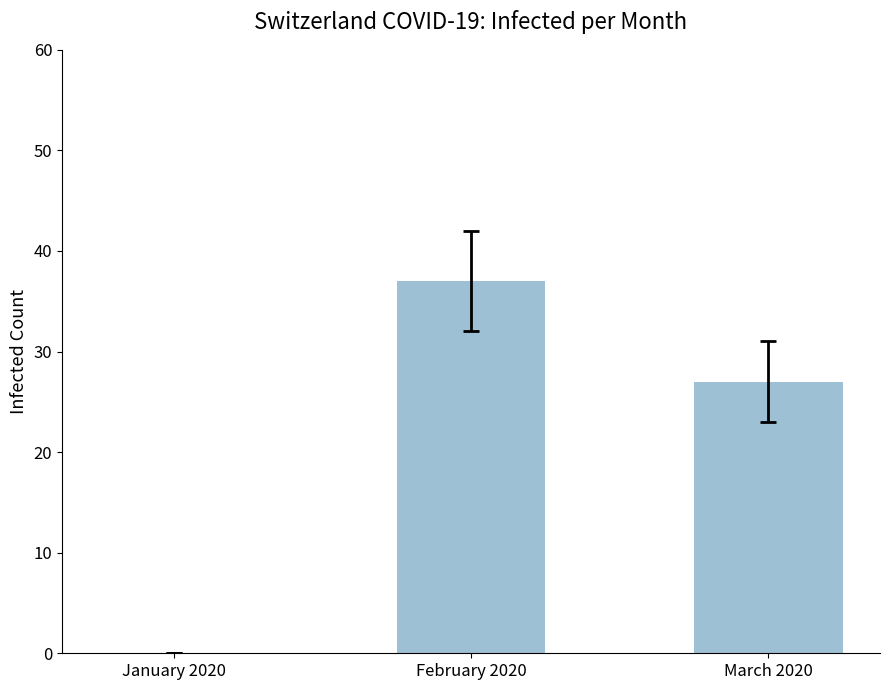

Which has a higher value, January 2020 or February 2020?

February 2020